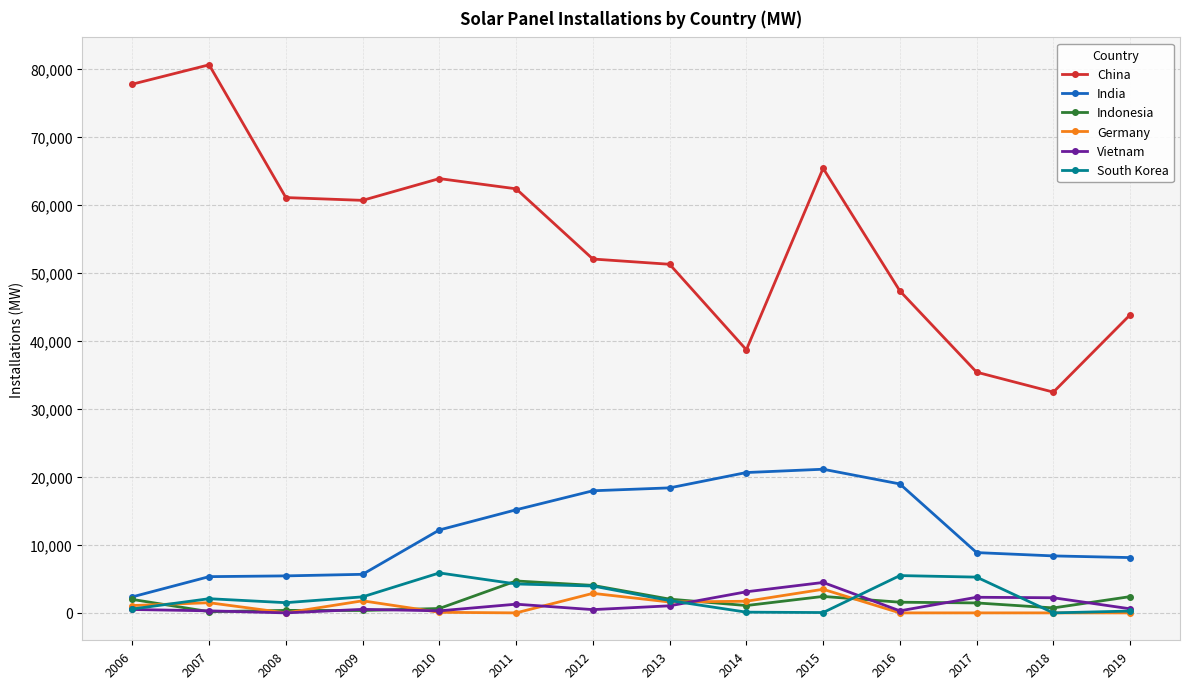

Which series has the largest range (max minus min)?

China